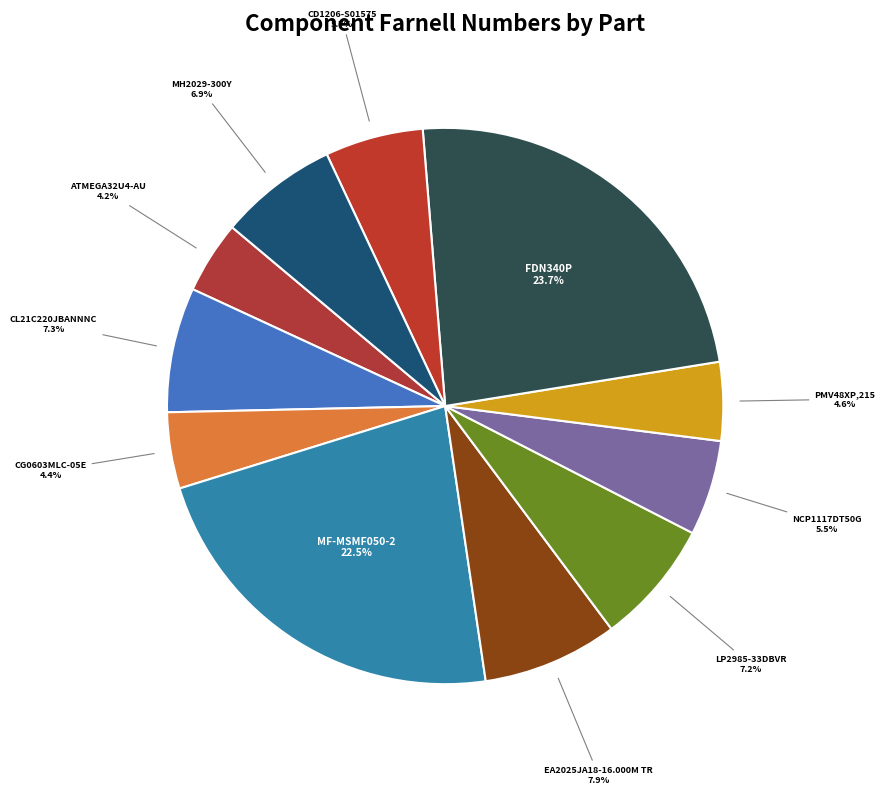

How many segments does this pie chart have?

11